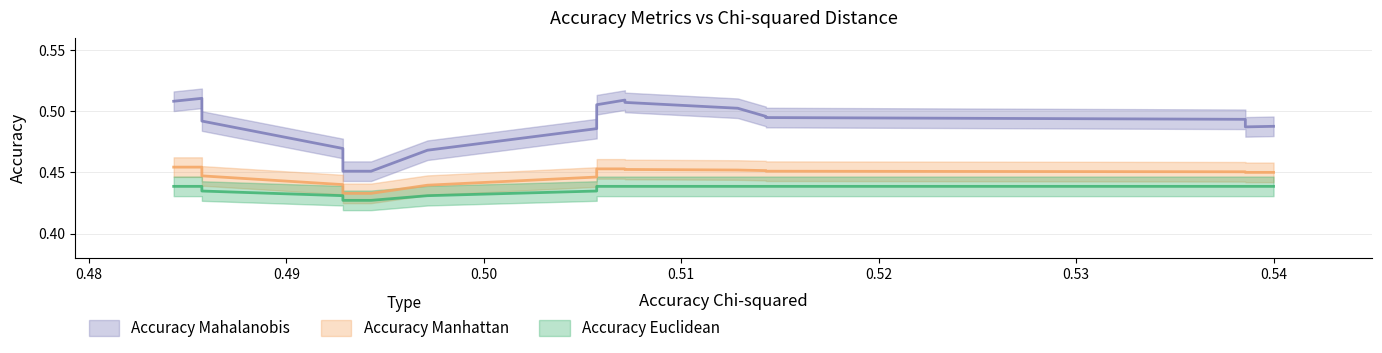

True or false: Accuracy Mahalanobis has more than 1 interior local peaks.

True